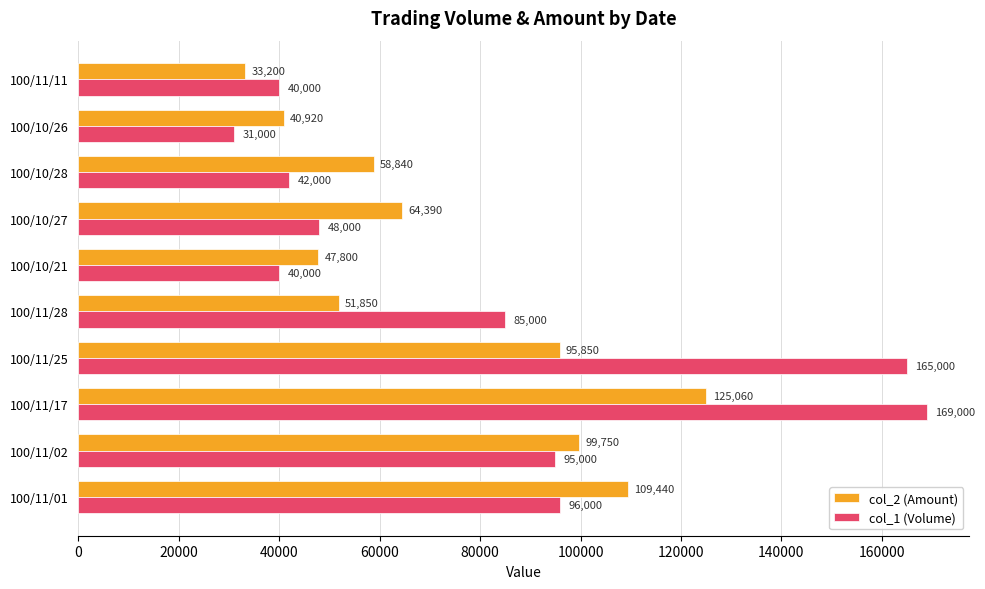

What is the sum of all col_2 (Amount) values?

727100